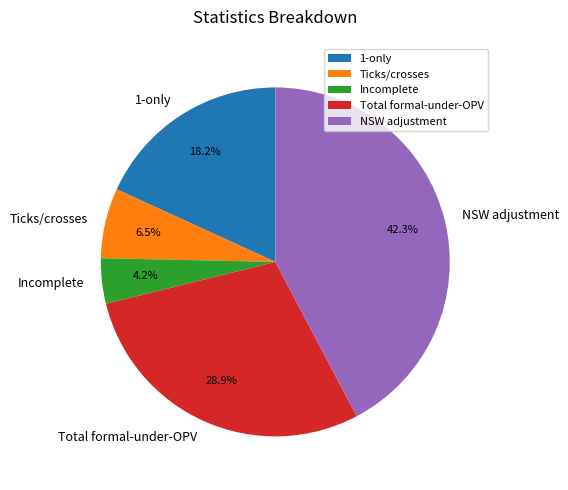

Which has a higher value, 1-only or Total formal-under-OPV?

Total formal-under-OPV